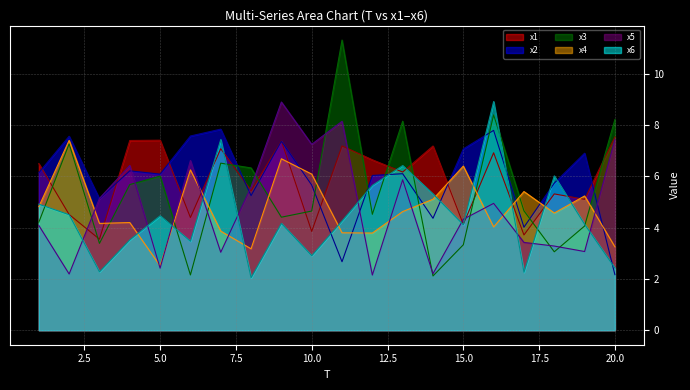

What is the maximum value shown in the chart?

11.3